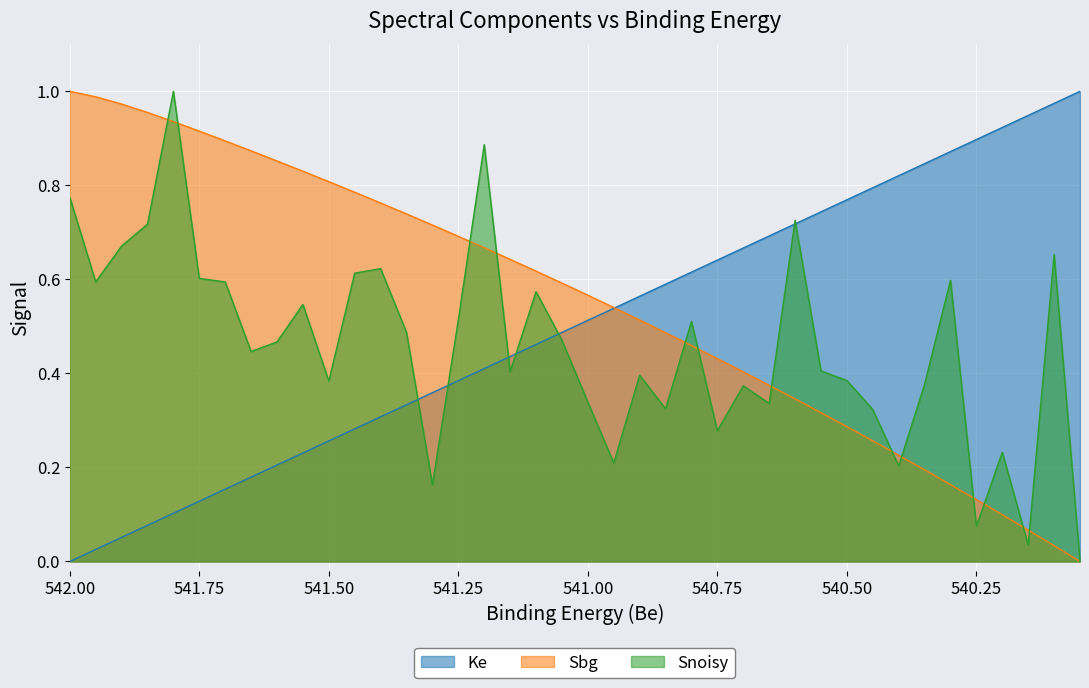

What is the average value of the Sbg series?

0.6